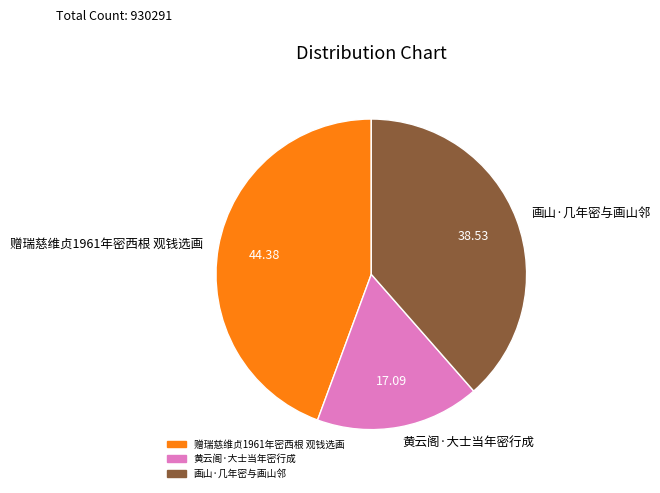

Which has a higher value, 赠瑞慈维贞1961年密西根 观钱选画 or 黄云阁·大士当年密行成?

赠瑞慈维贞1961年密西根 观钱选画